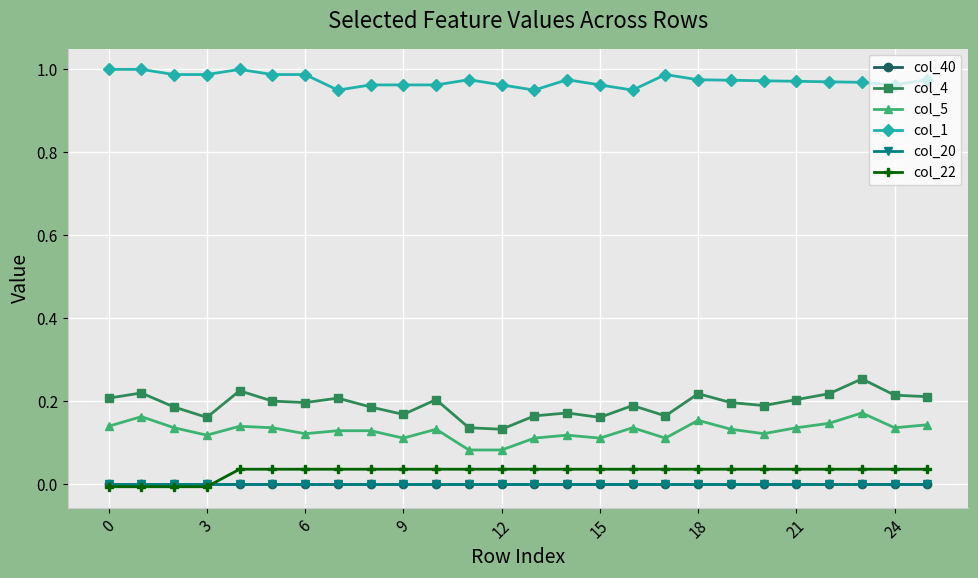

Which series has the largest total across all categories?

col_1